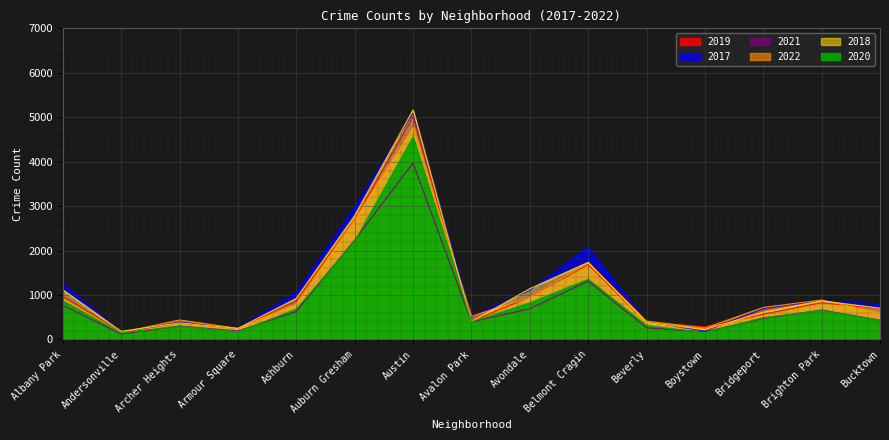

At which category does the chart reach its peak across all series?

Austin